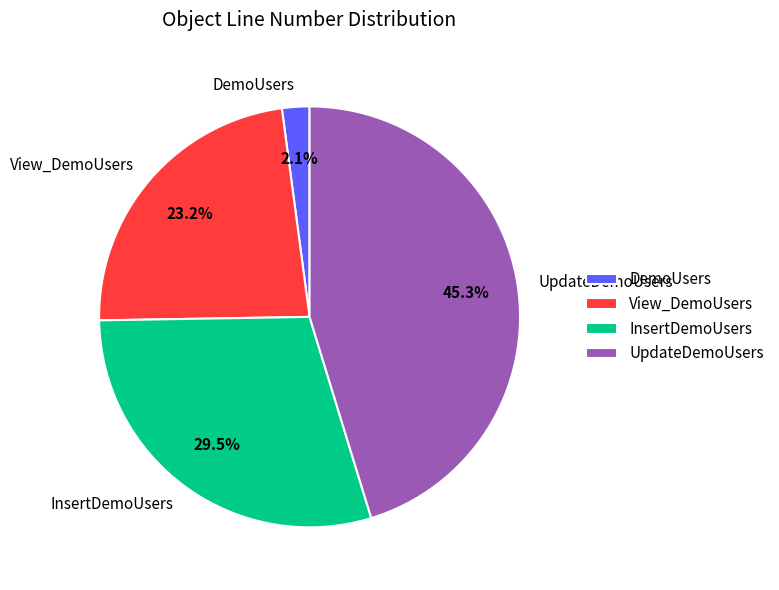

Which category has the smallest portion of the pie?

DemoUsers